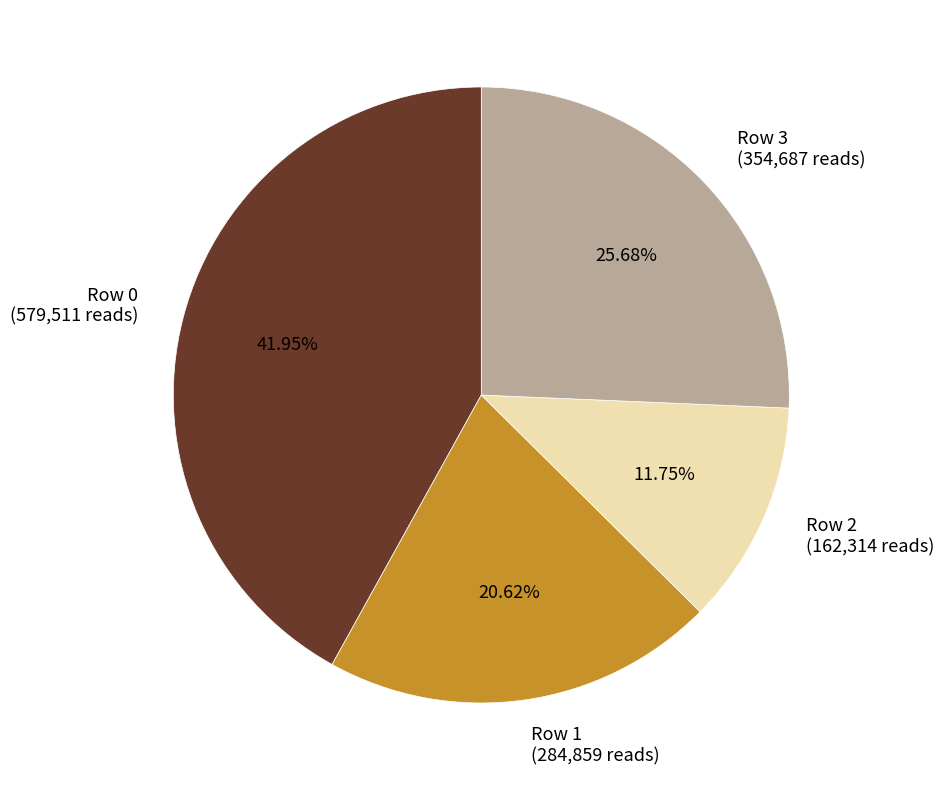

How many slices are in this pie chart?

4